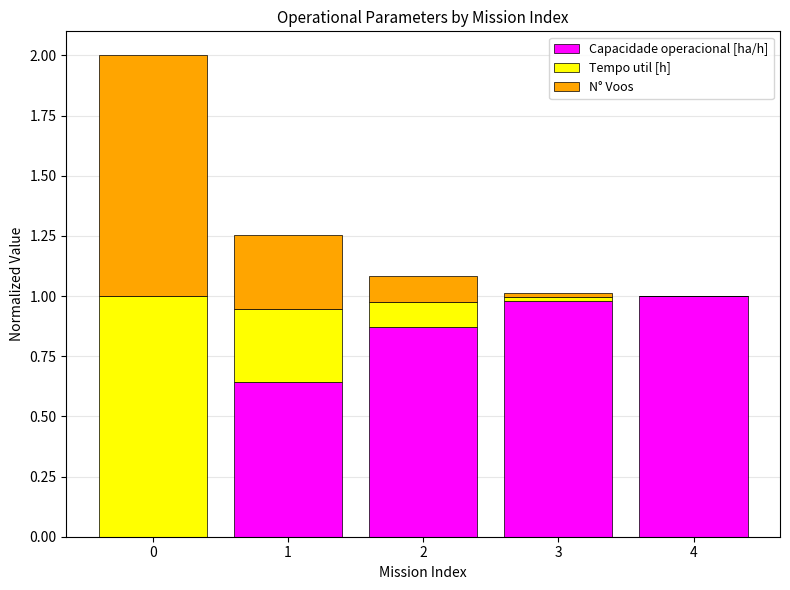

What is the maximum value for Capacidade operacional [ha/h]?

1.0